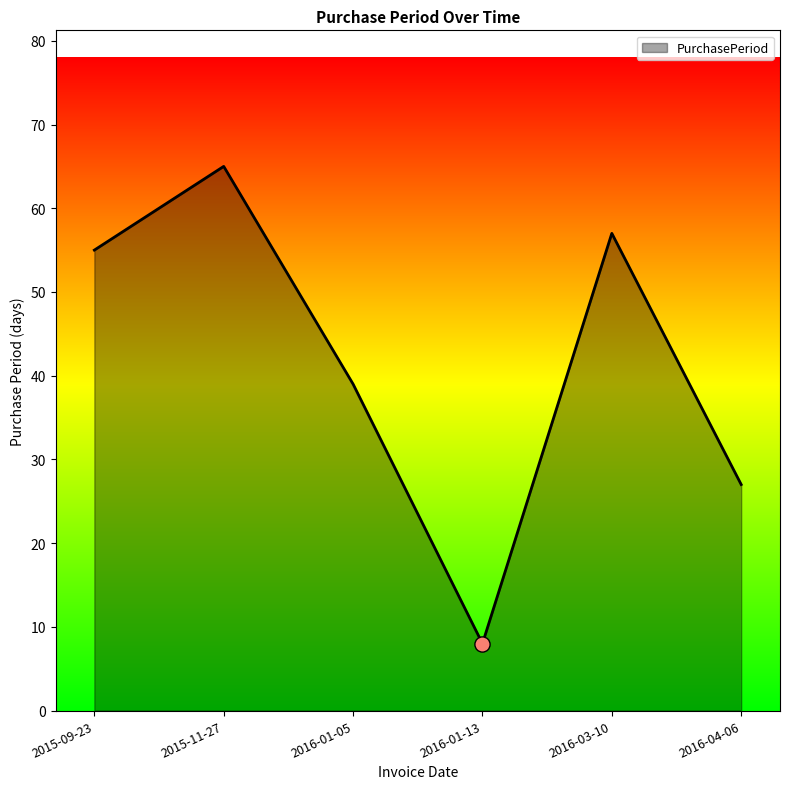

What is the ratio of the value at 2016-03-10 to the value at 2016-01-13?

7.1